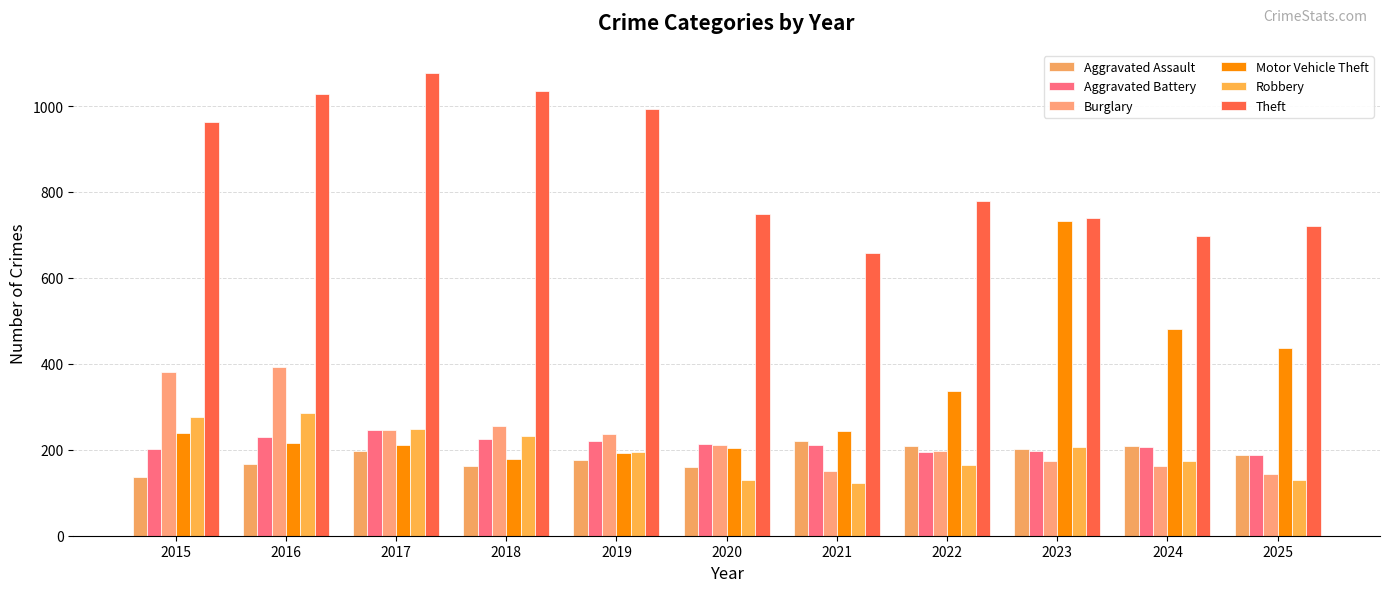

What is the difference between the maximum and minimum values in the Burglary series?

249